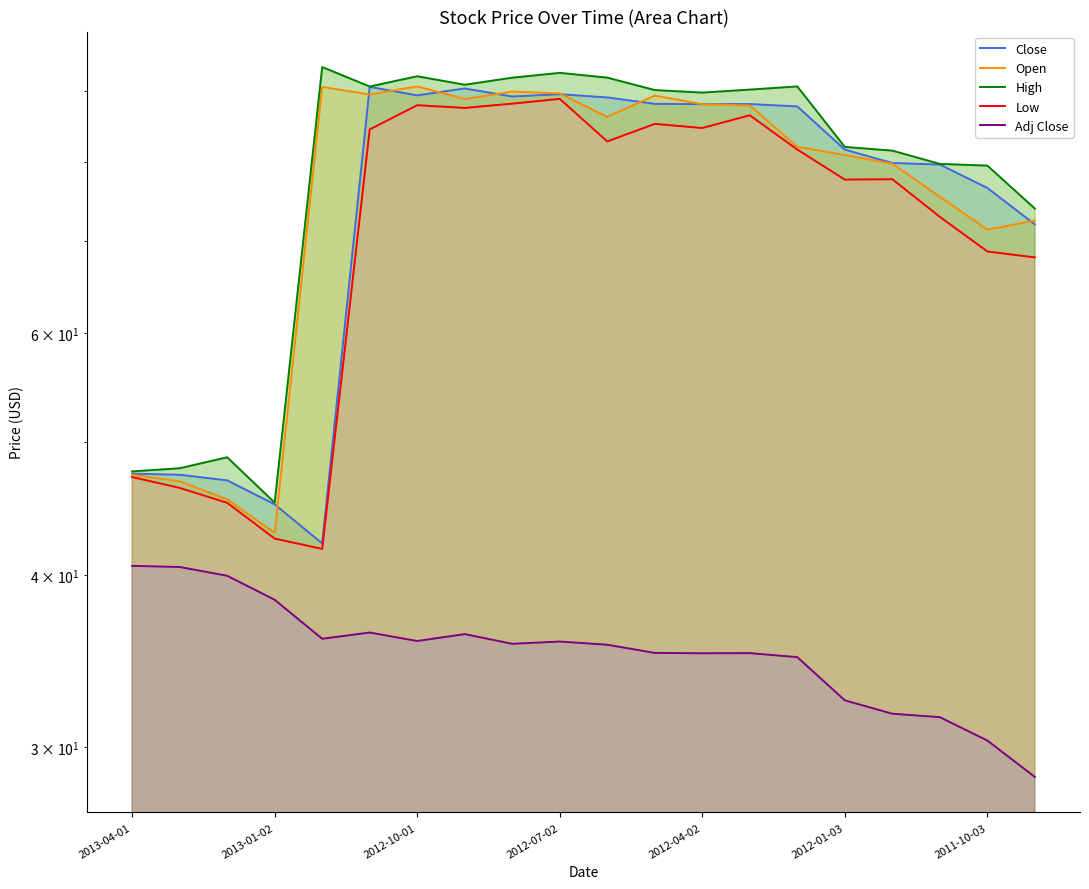

What is the value of the Close point at the 8th from the left?

90.4